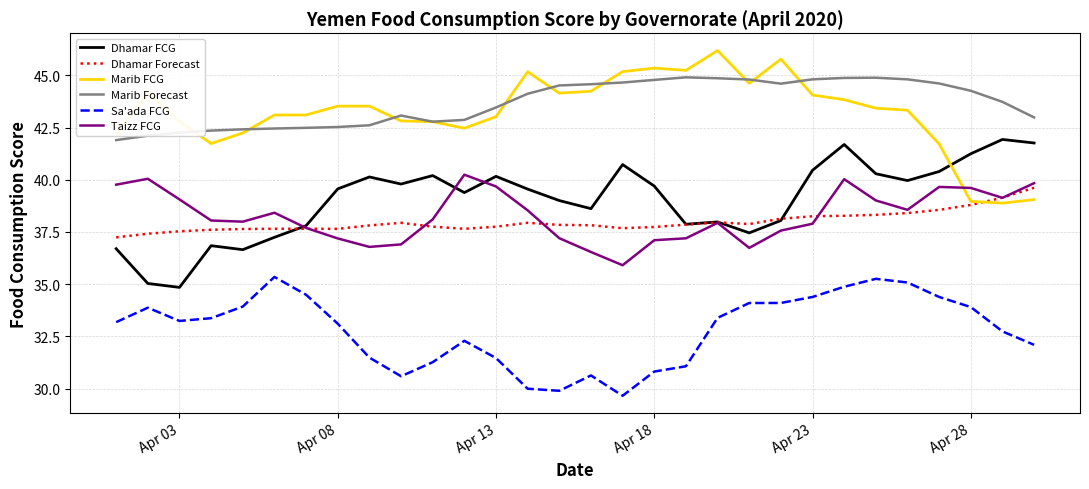

True or false: Marib Forecast and Taizz FCG cross at least once.

False